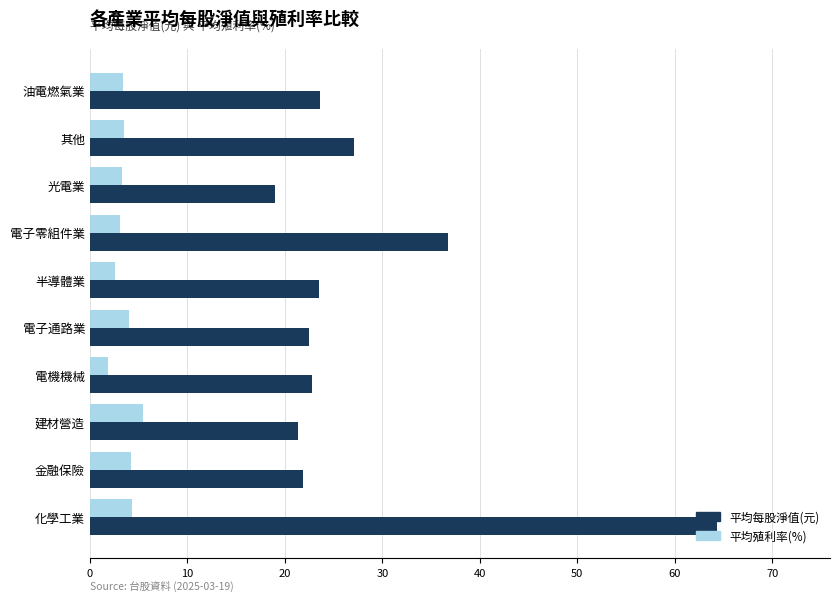

Which series has the widest spread of values?

平均每股淨值(元)